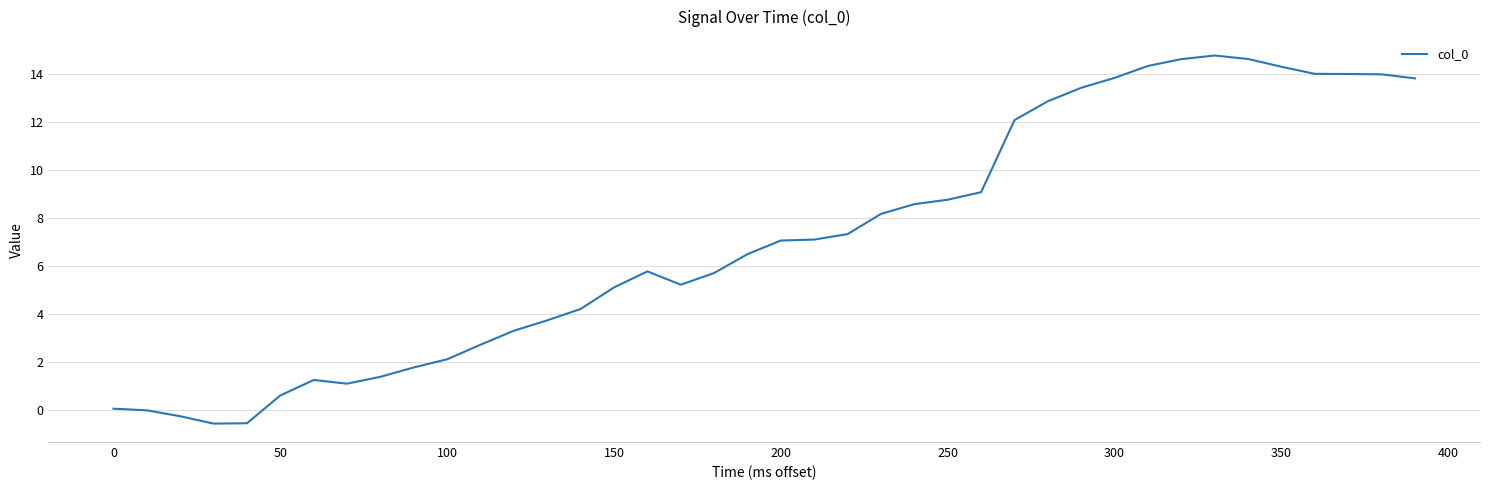

What is the difference between the maximum and minimum values?

15.3